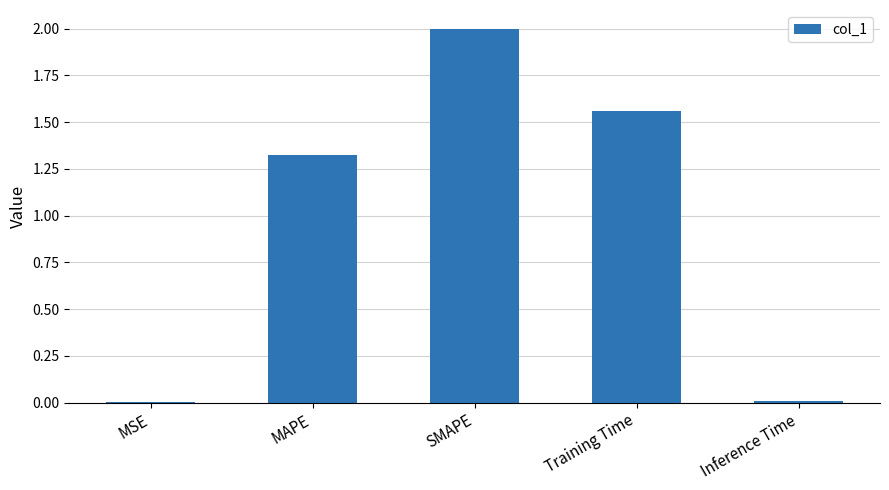

Which has a higher value, Training Time or Inference Time?

Training Time